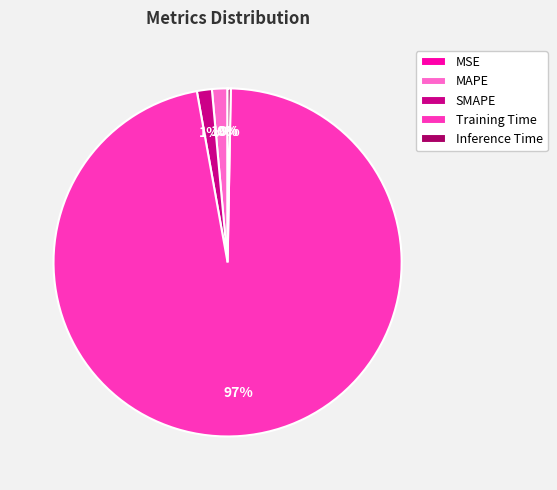

To the nearest percent, what is the average slice percentage?

20%